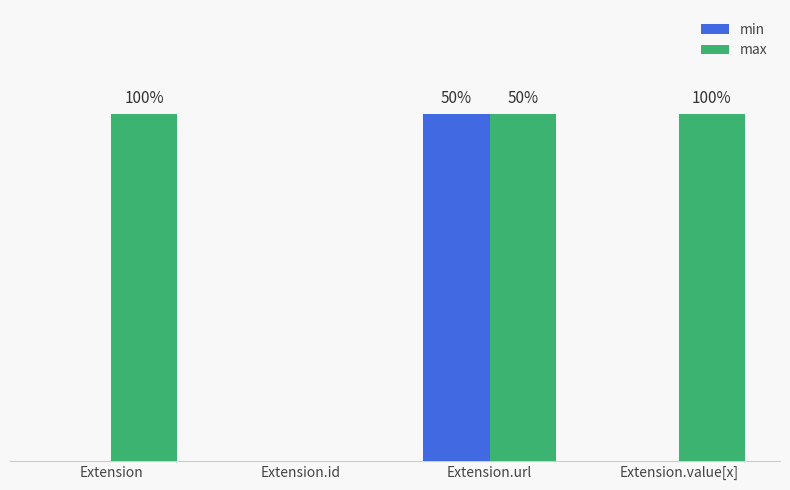

At which label is max closest to 0?

Extension.id